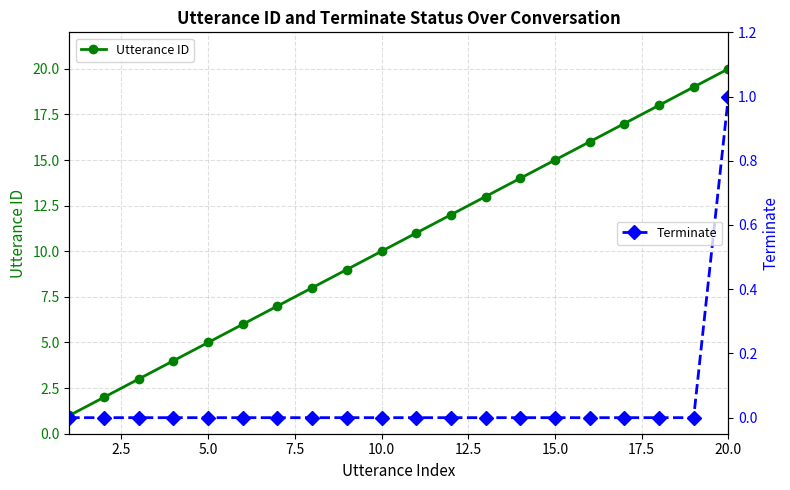

True or false: Utterance ID has more than 2 interior local peaks.

False